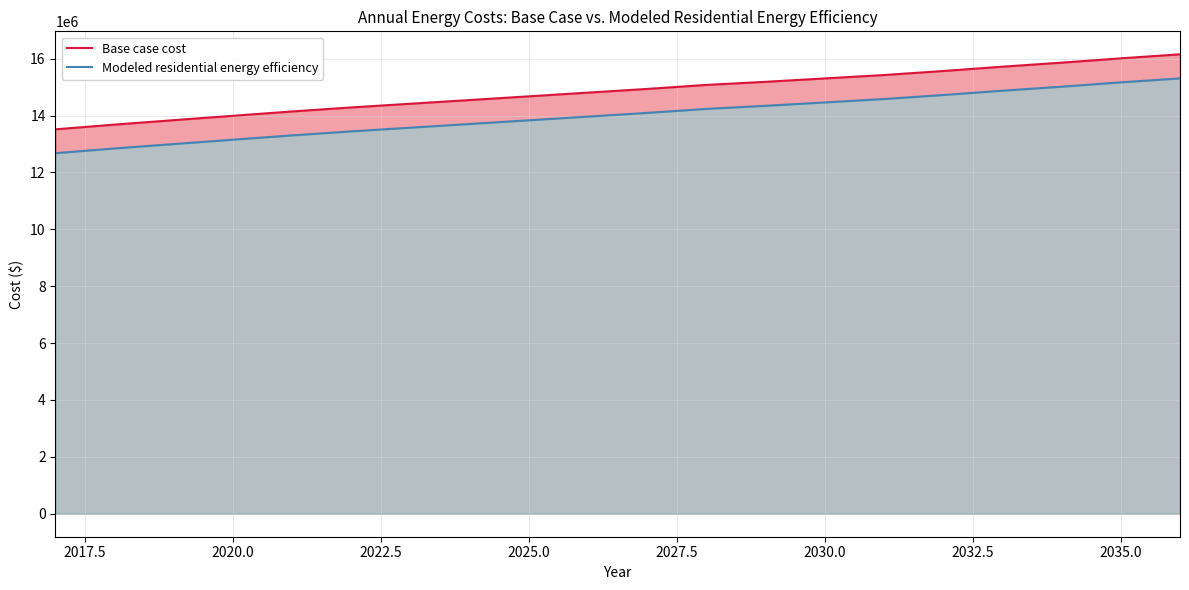

What position from the right is 2020.0?

17